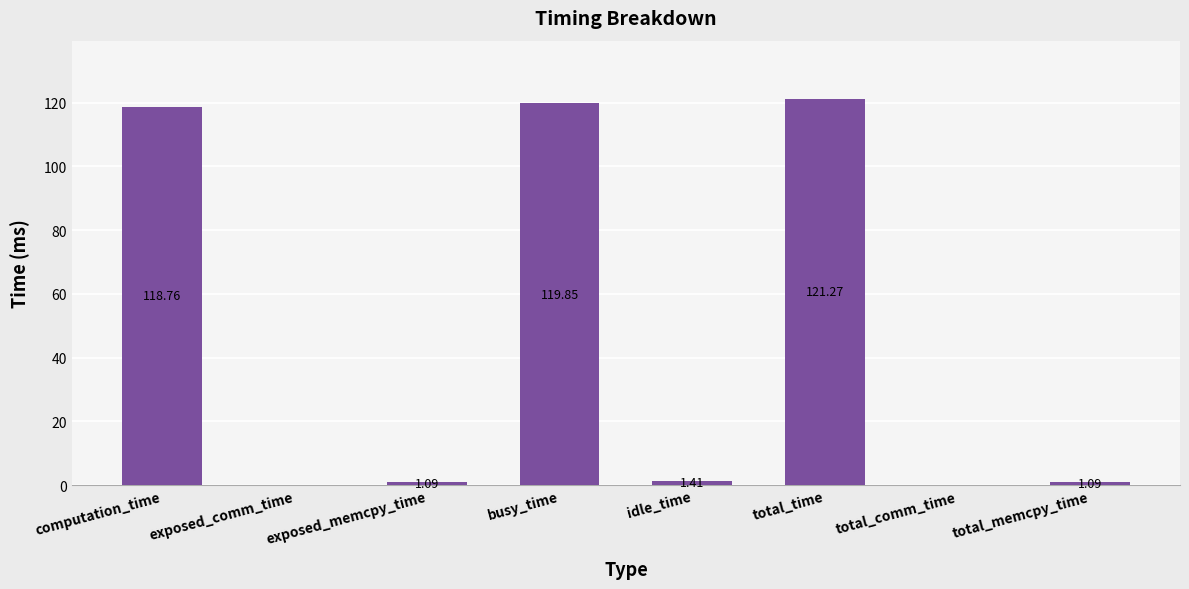

What is the sum of the values at idle_time and exposed_memcpy_time?

2.5